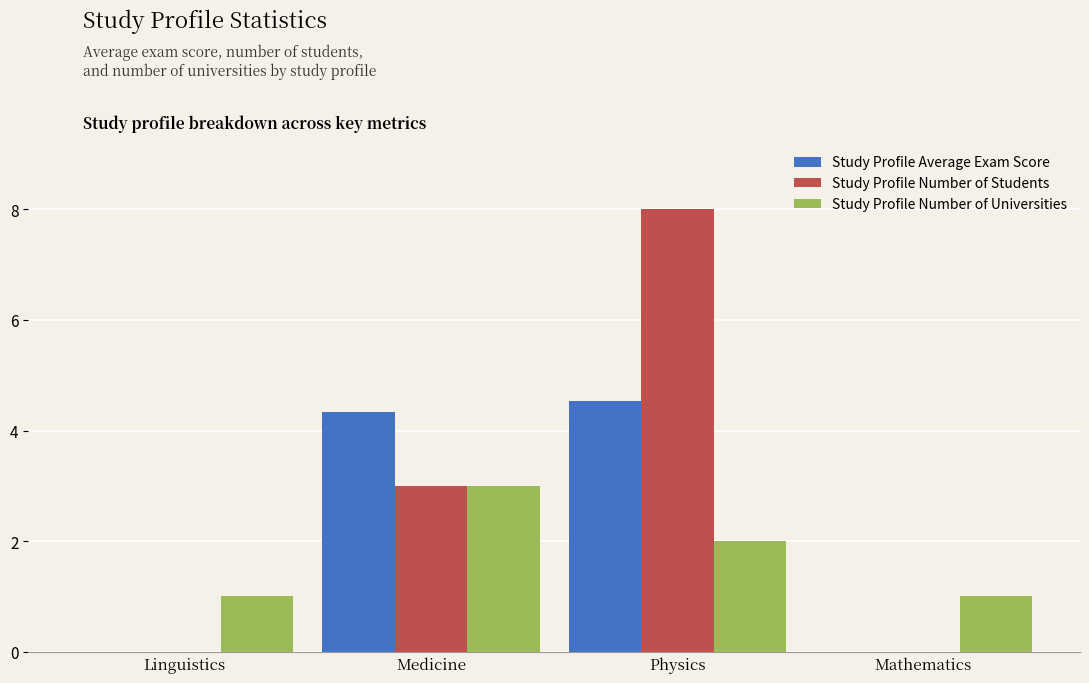

Is it true that Study Profile Number of Students equals 3.0 at Medicine?

True